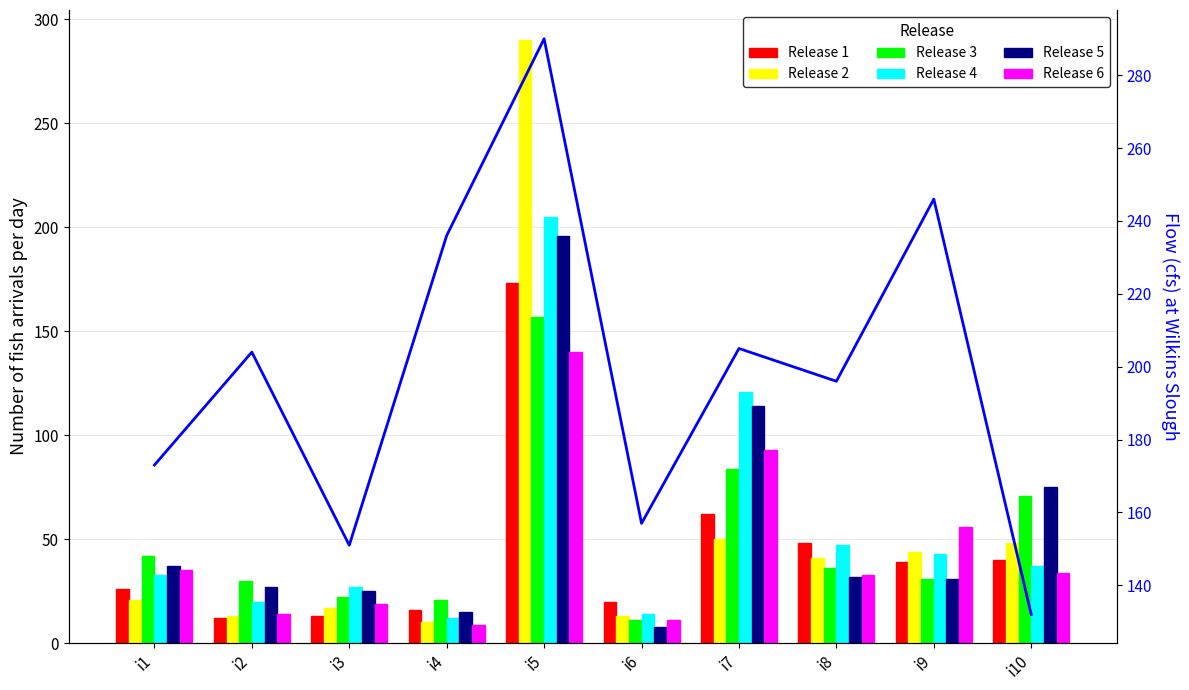

How many bars are there in each group?

6